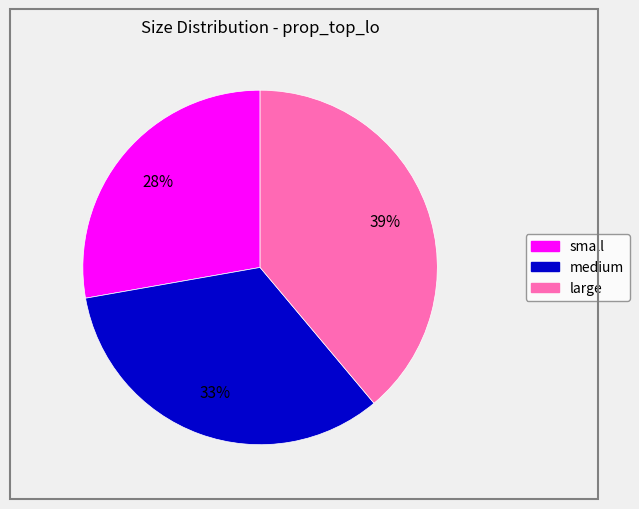

Which slice is the smallest?

small